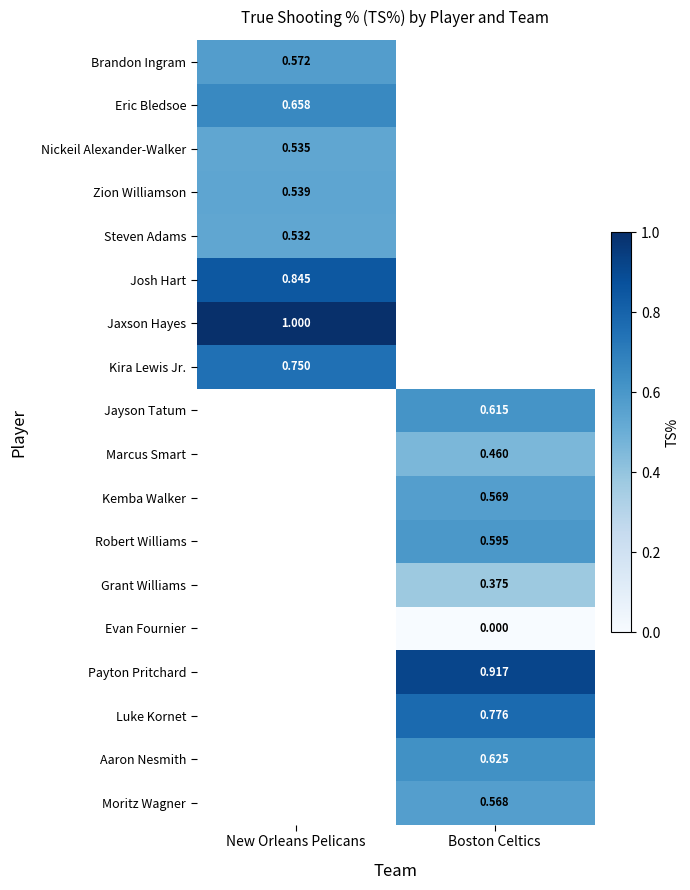

Is the value of Steven Adams at New Orleans Pelicans greater than the value of Kira Lewis Jr. at New Orleans Pelicans?

No